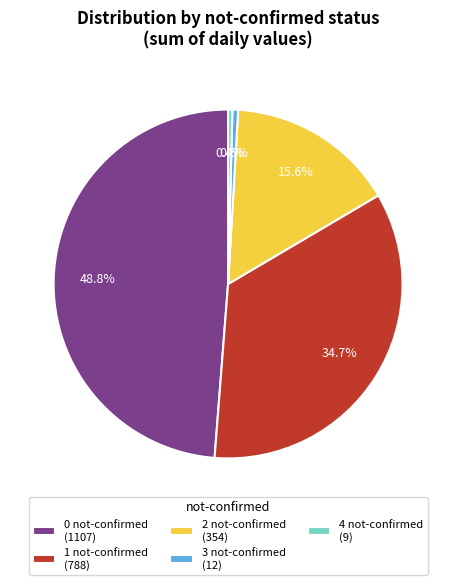

Between 1 not-confirmed (788) and 3 not-confirmed (12), which is larger?

1 not-confirmed (788)